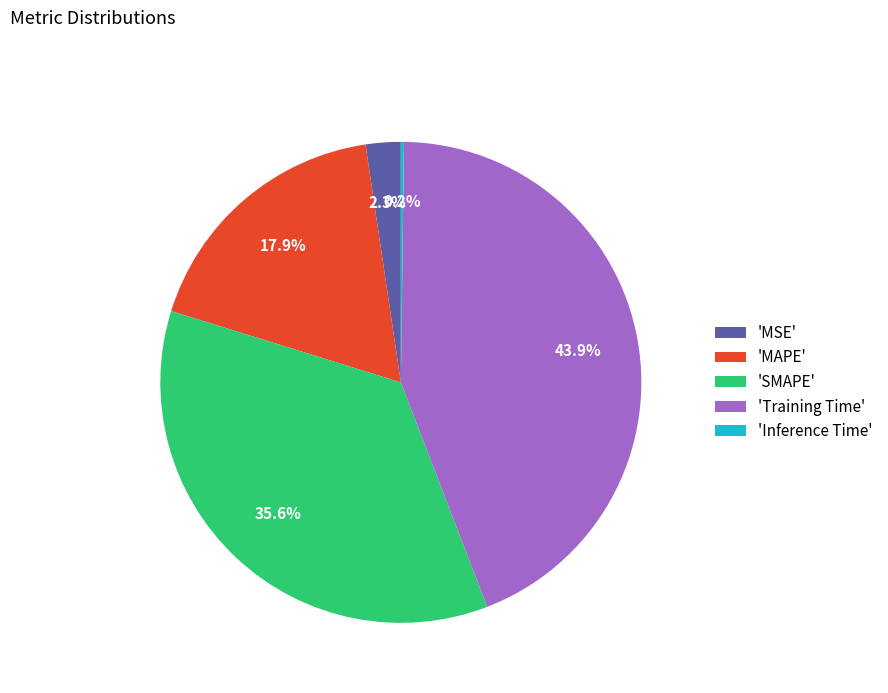

Does any single category account for the majority?

No